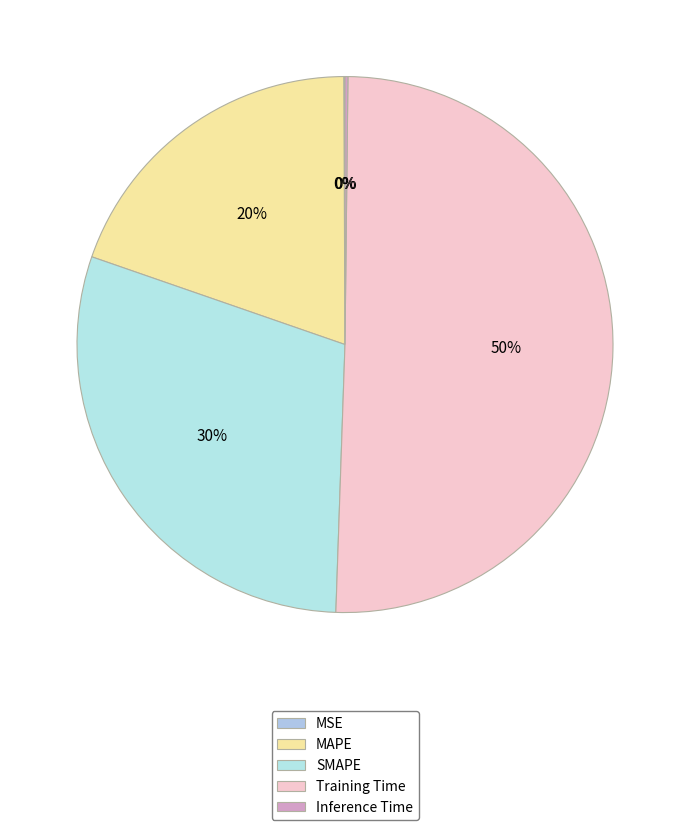

Between SMAPE and Inference Time, which is larger?

SMAPE